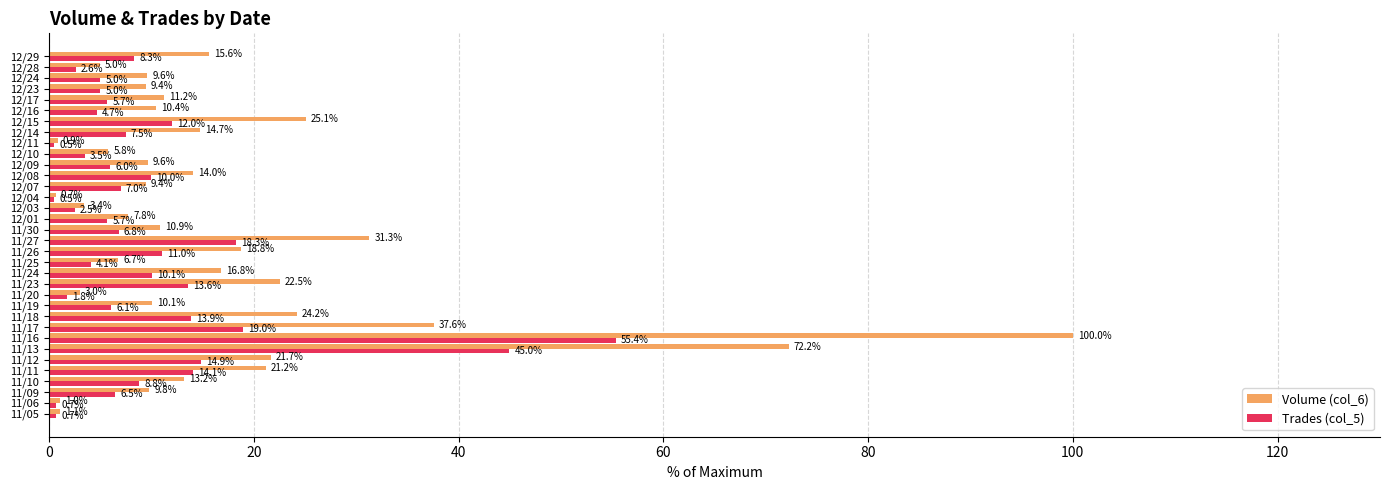

What is the smallest value displayed?

0.5